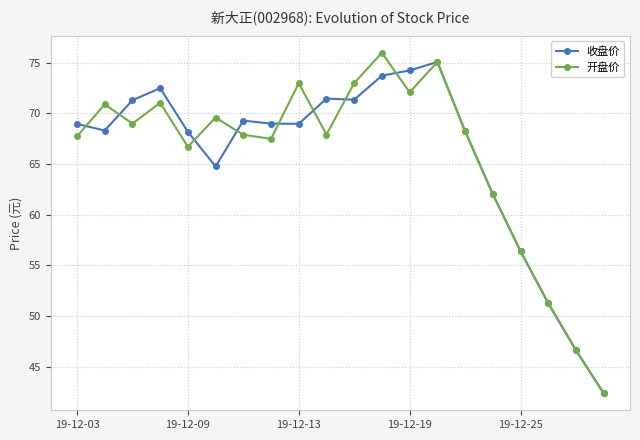

How many series are shown in this chart?

2